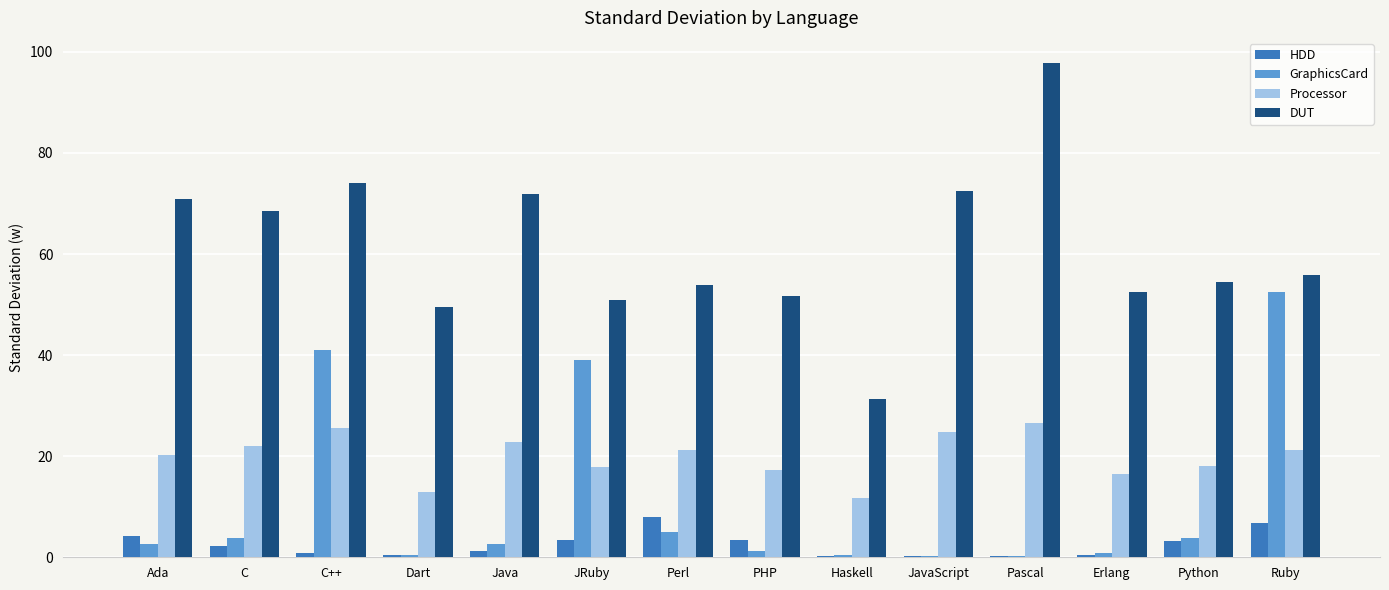

How many series are shown in this chart?

4